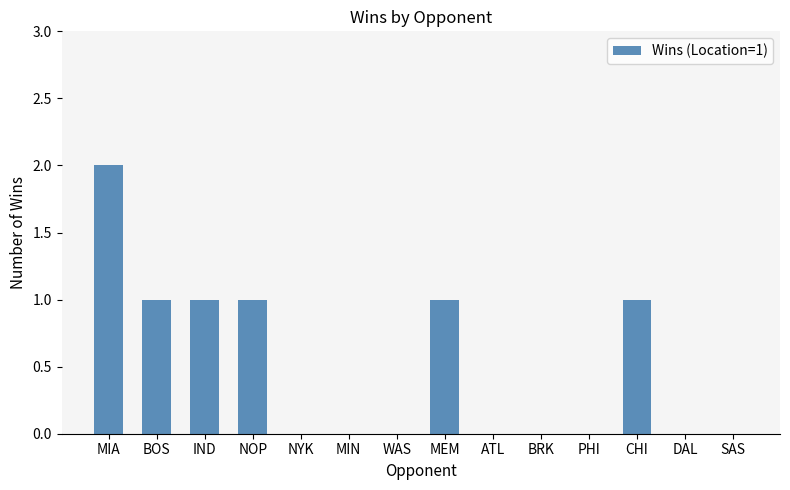

Are the bars horizontal?

No